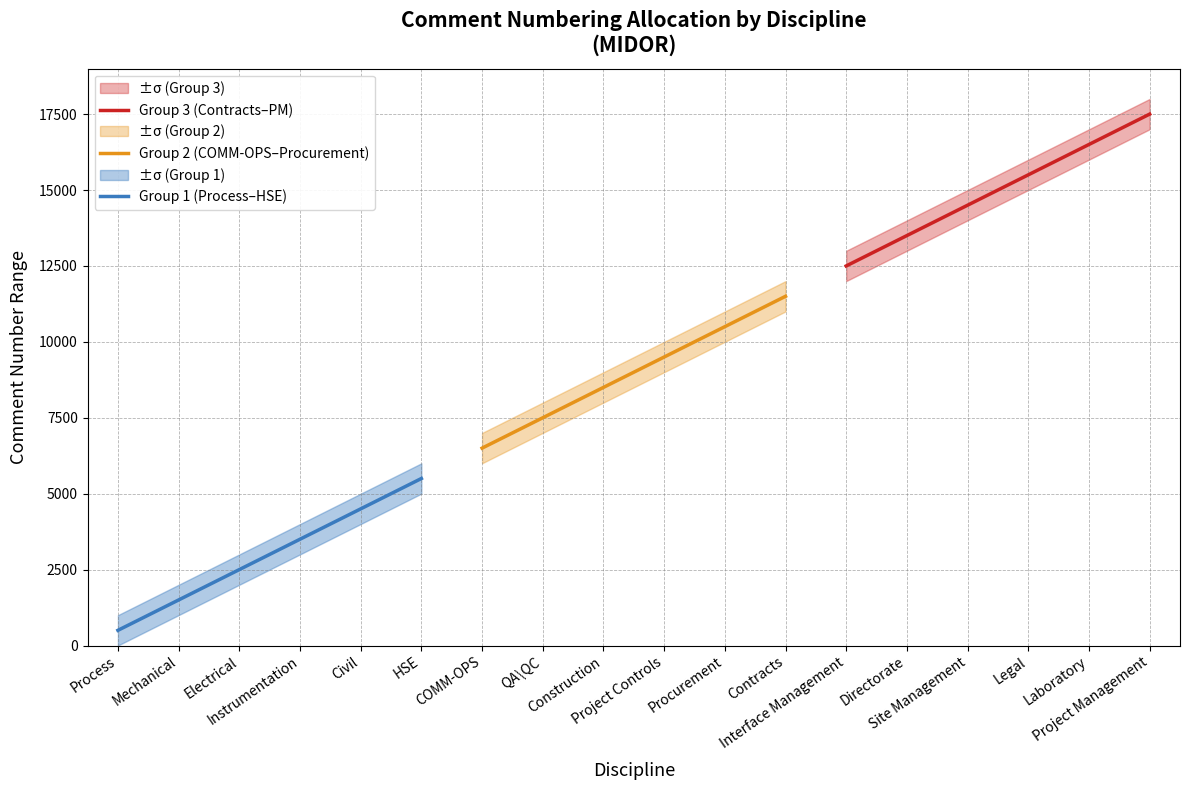

Which series has the largest total across all categories?

Group 3 (Contracts–PM)